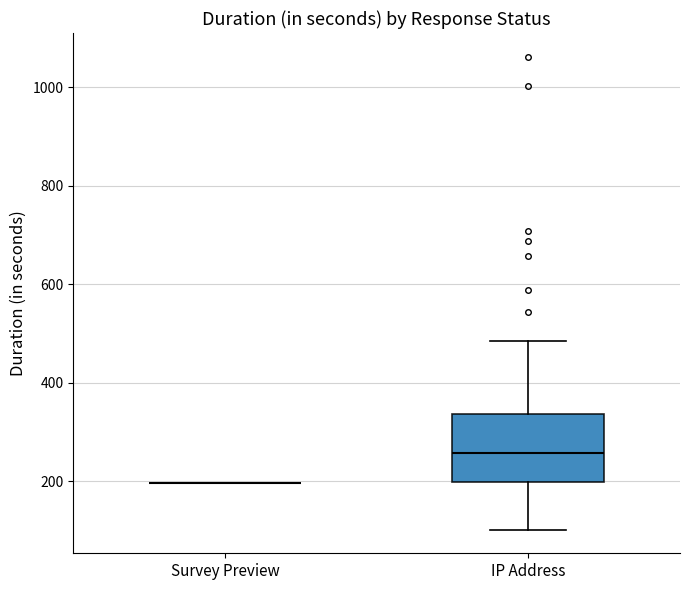

Where is the upper edge of the box for IP Address on the y-axis? The values are not printed on the chart, so give them approximately, as read against the axis.

340